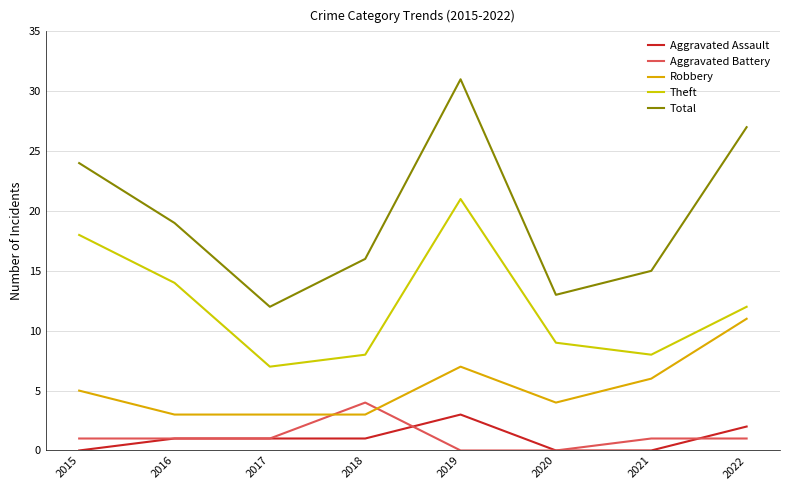

Does the chart display data point markers on the line(s)?

No